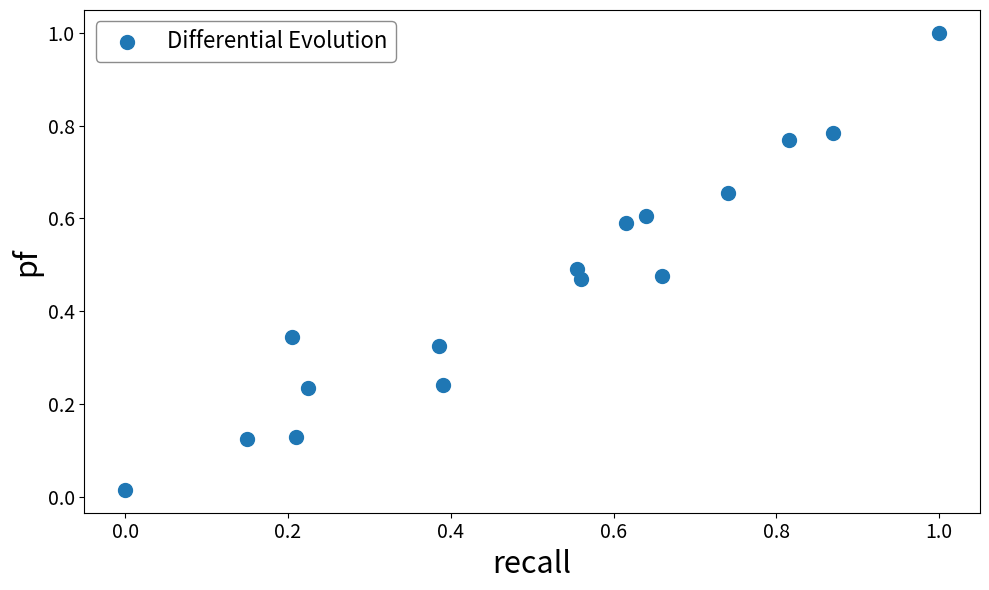

What is the range of Y values (max minus min)?

1.0